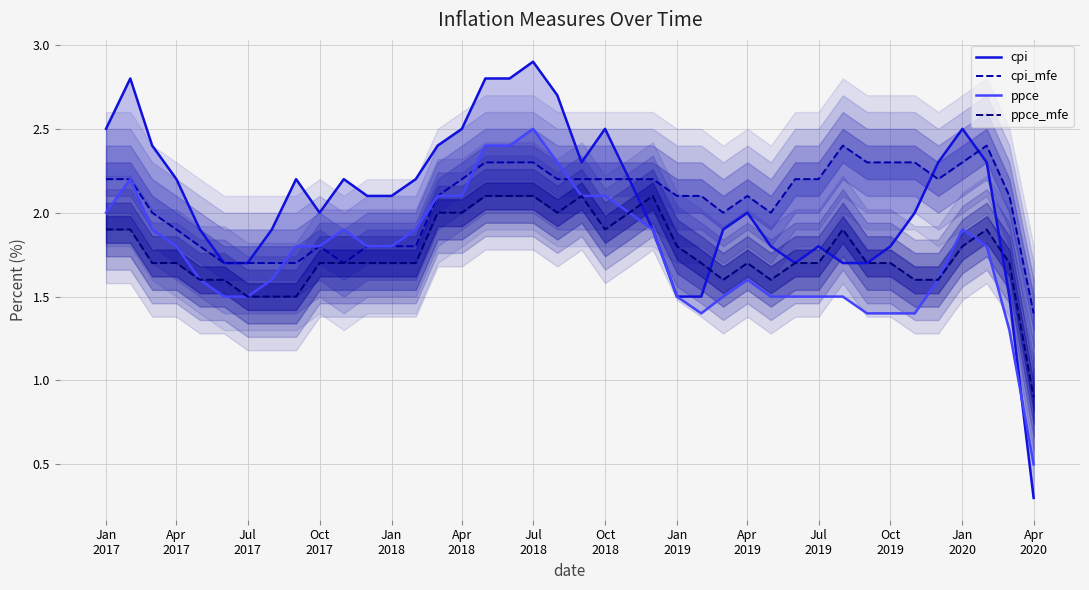

At which label does ppce first exceed 1?

Jan
2017